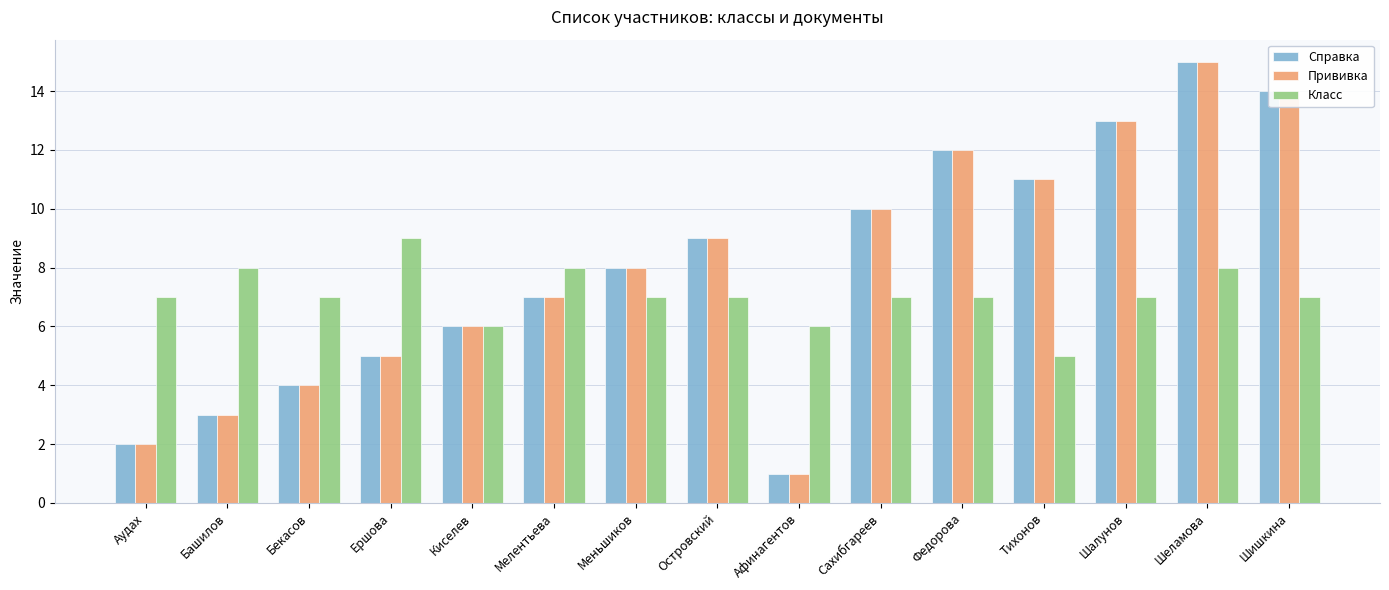

Reading left to right, what are all the values shown in this chart?

Справка: 2	3	4	5	6	7	8	9	1	10	12	11	13	15	14
Прививка: 2	3	4	5	6	7	8	9	1	10	12	11	13	15	14
Класс: 7	8	7	9	6	8	7	7	6	7	7	5	7	8	7